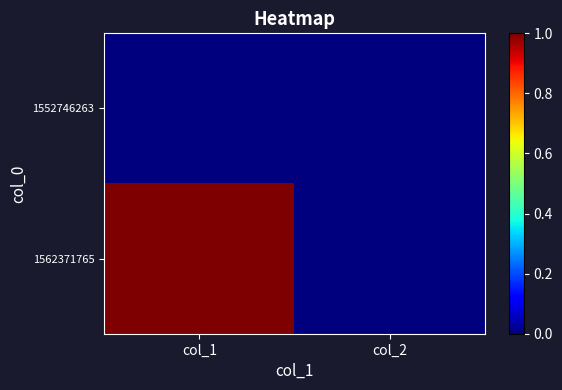

Which category has the highest value across all series?

col_1